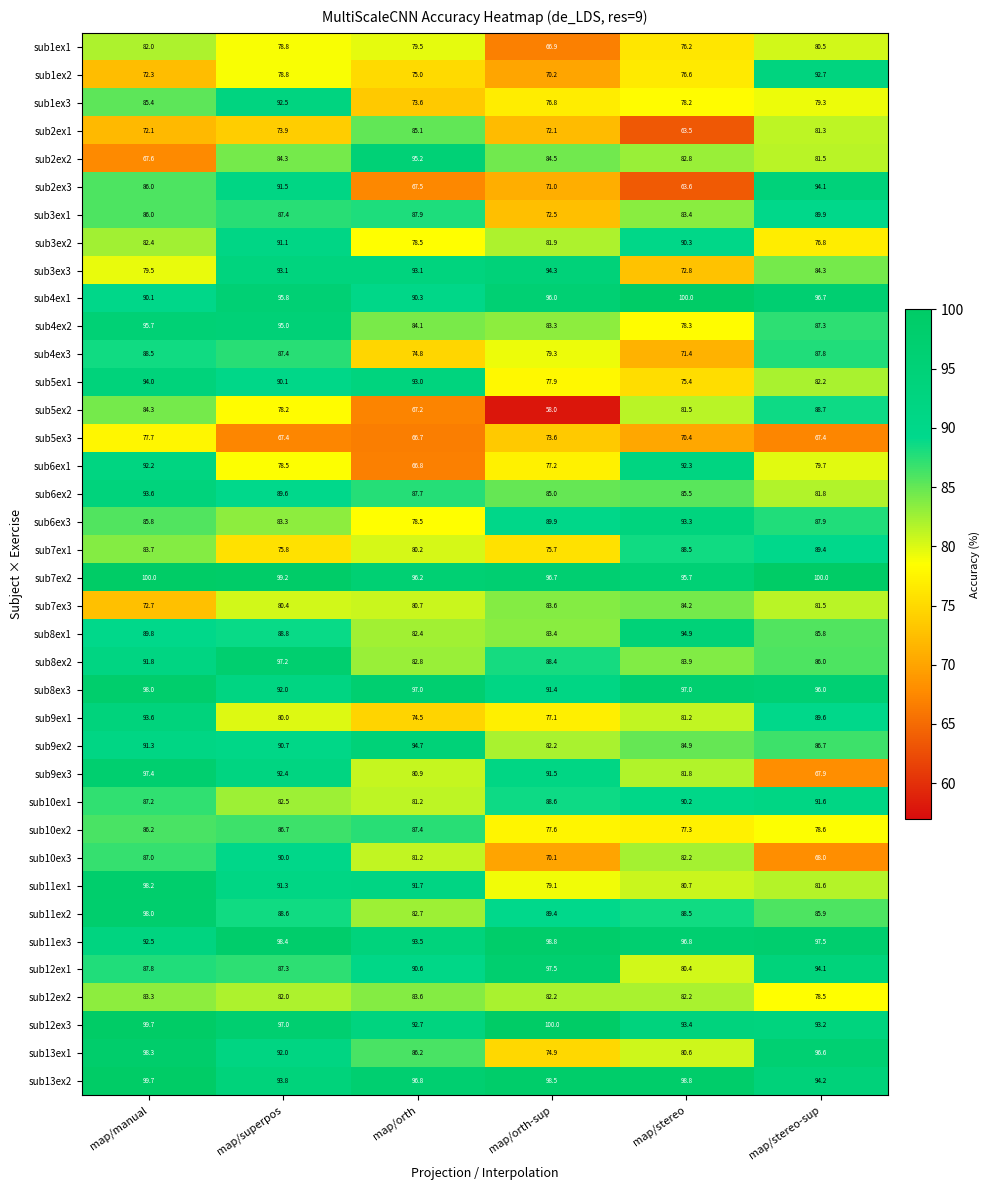

At which label is sub4ex3 closest to 79?

map/orth-sup